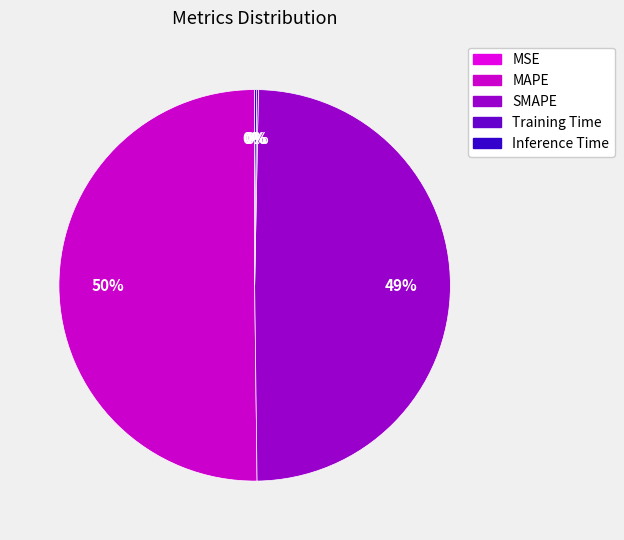

To the nearest percent, what is the difference between the Training Time and SMAPE slice percentages?

49%